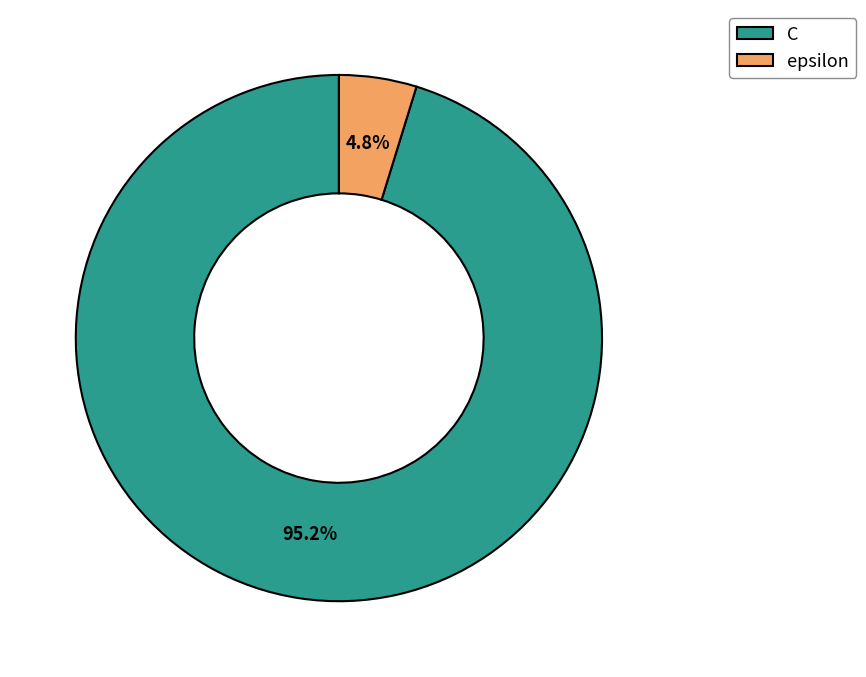

The C slice represents 82% of the pie. True or false?

False